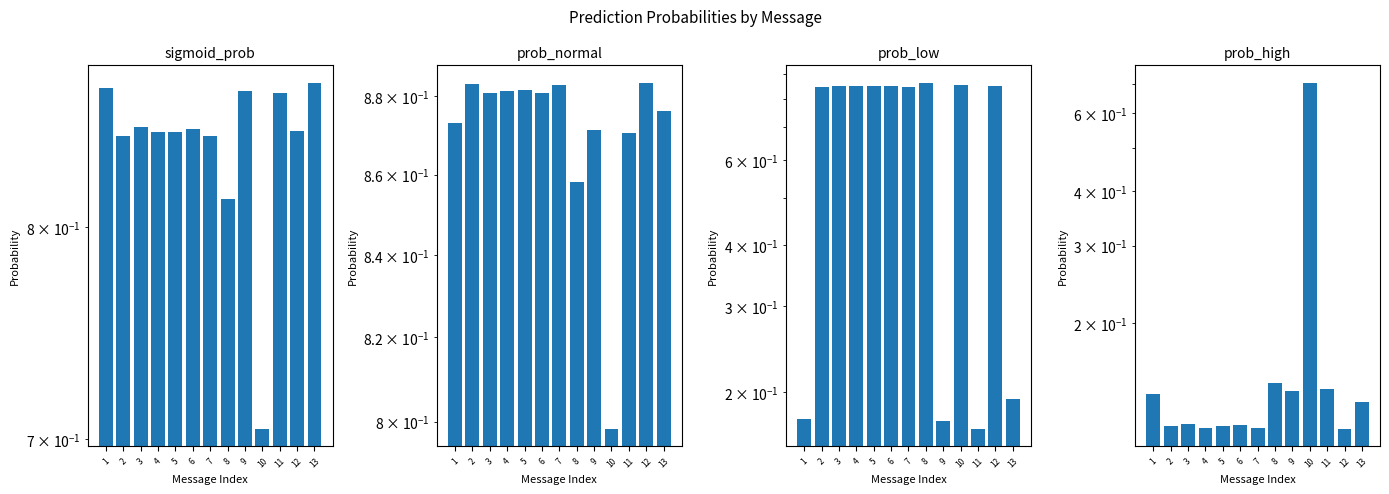

What is the difference between the highest and lowest values at 2?

0.8